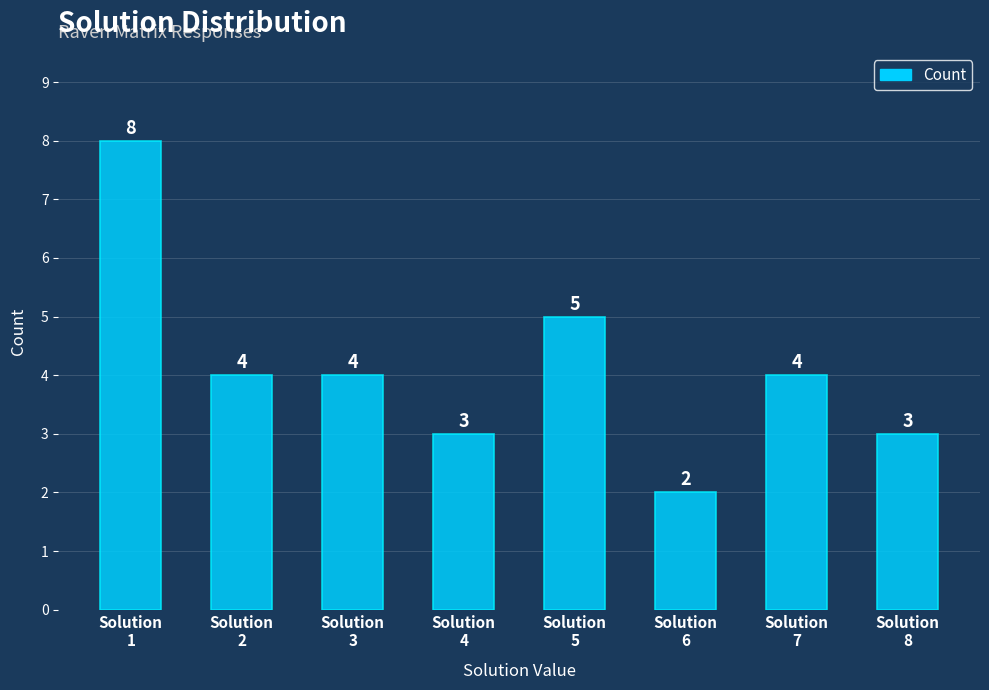

What is the maximum value shown in the chart?

8